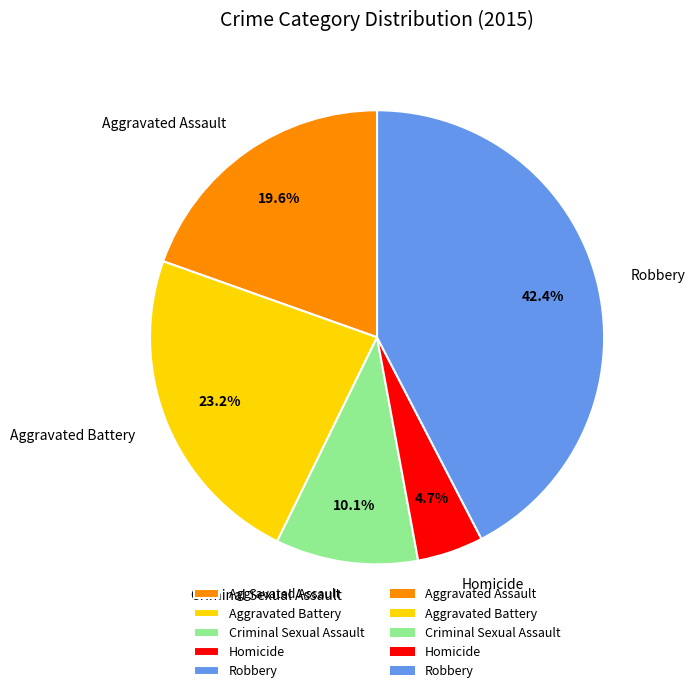

Approximately how many times larger is the value at Homicide compared to Aggravated Battery?

0.2